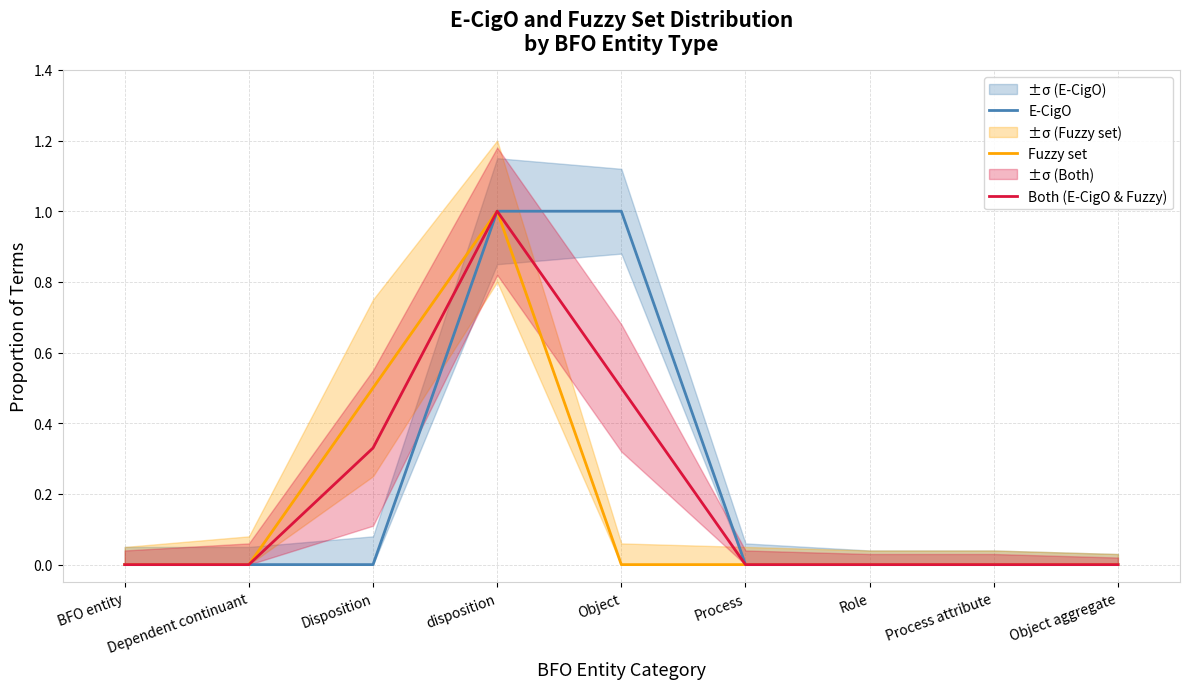

Reading left to right, list all the values displayed in this chart.

E-CigO: BFO entity=0.0	Dependent continuant=0.0	Disposition=0.0	disposition=1.0	Object=1.0	Process=0.0	Role=0.0	Process attribute=0.0	Object aggregate=0.0
Fuzzy set: BFO entity=0.0	Dependent continuant=0.0	Disposition=0.5	disposition=1.0	Object=0.0	Process=0.0	Role=0.0	Process attribute=0.0	Object aggregate=0.0
Both (E-CigO & Fuzzy): BFO entity=0.0	Dependent continuant=0.0	Disposition=0.3	disposition=1.0	Object=0.5	Process=0.0	Role=0.0	Process attribute=0.0	Object aggregate=0.0